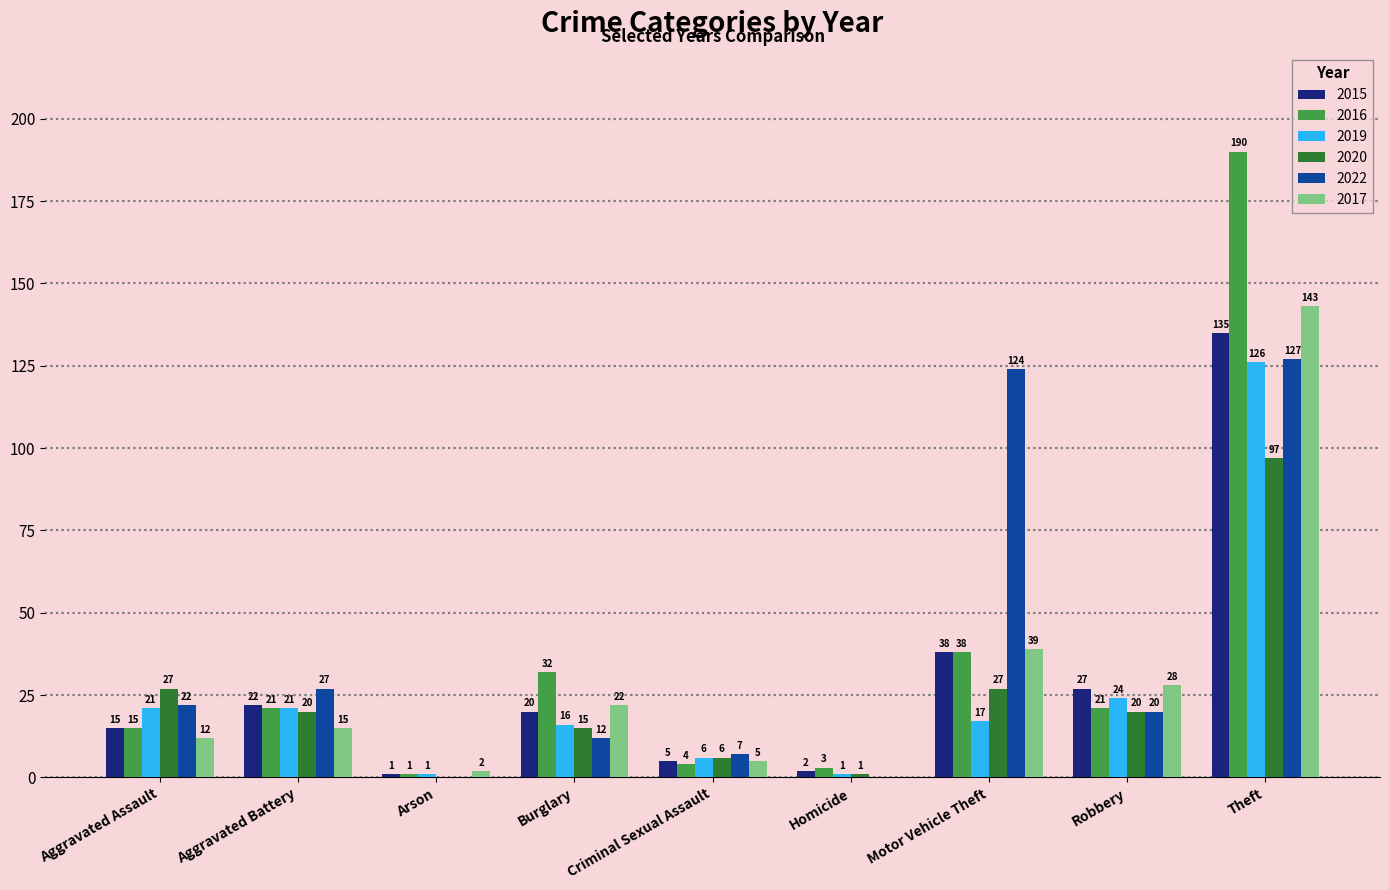

Is the value of 2016 at Aggravated Assault greater than the value of 2020 at Criminal Sexual Assault?

Yes